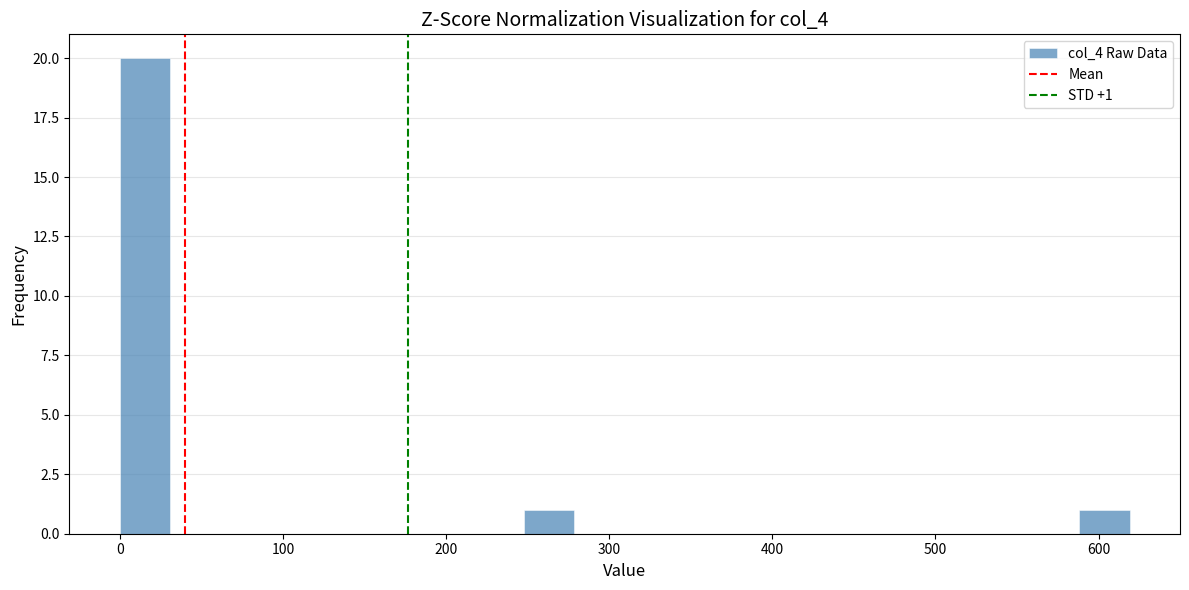

Around what value on the x-axis is the tallest bar? Give the approximate position of its centre, as read against the axis.

20